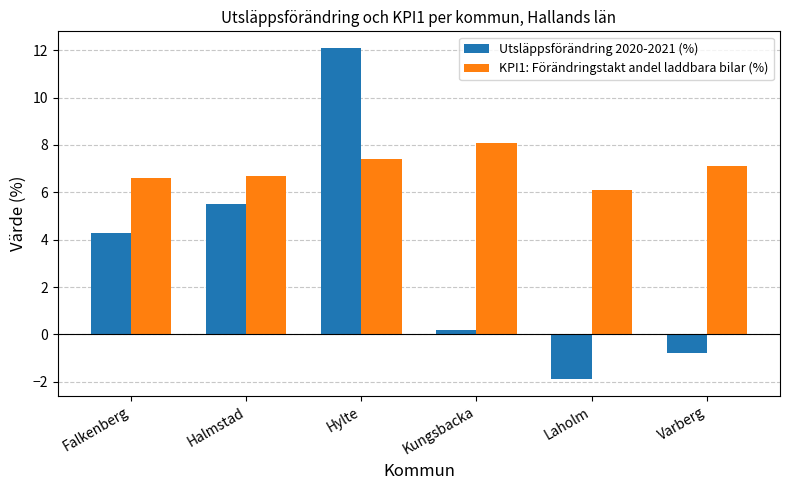

Which series changed the most between Falkenberg and Laholm?

Utsläppsförändring 2020-2021 (%)